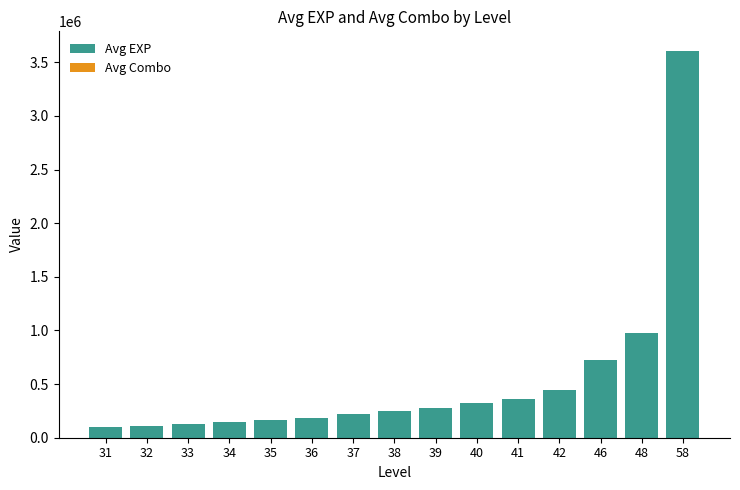

The value of Avg EXP at 41 is 539407. True or false?

False